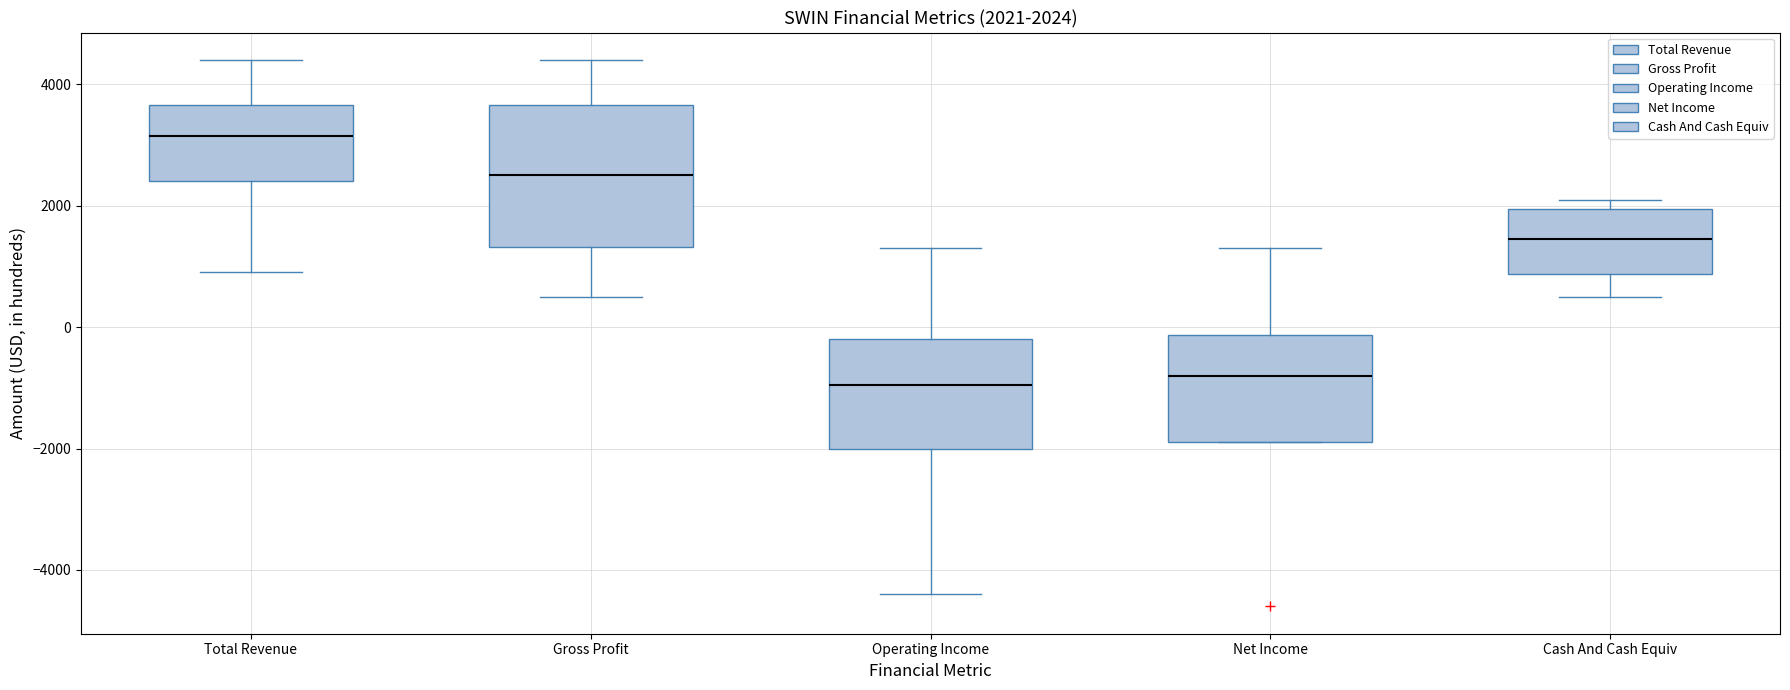

Comparing the boxes themselves (not the whiskers), which one is the tallest?

Gross Profit